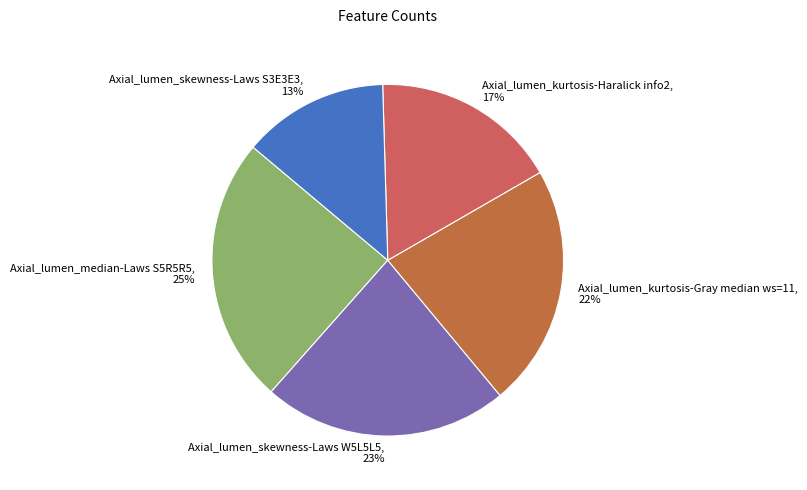

Which category has the biggest portion of the pie?

Axial_lumen_median-Laws S5R5R5